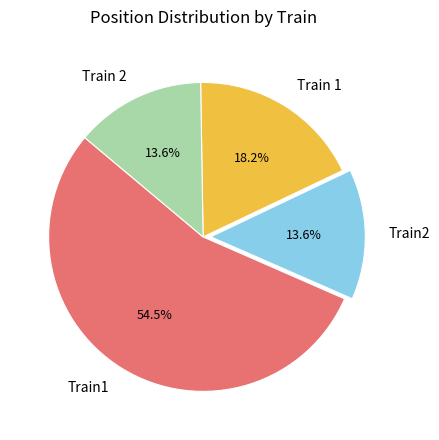

Which category accounts for the majority?

Train1